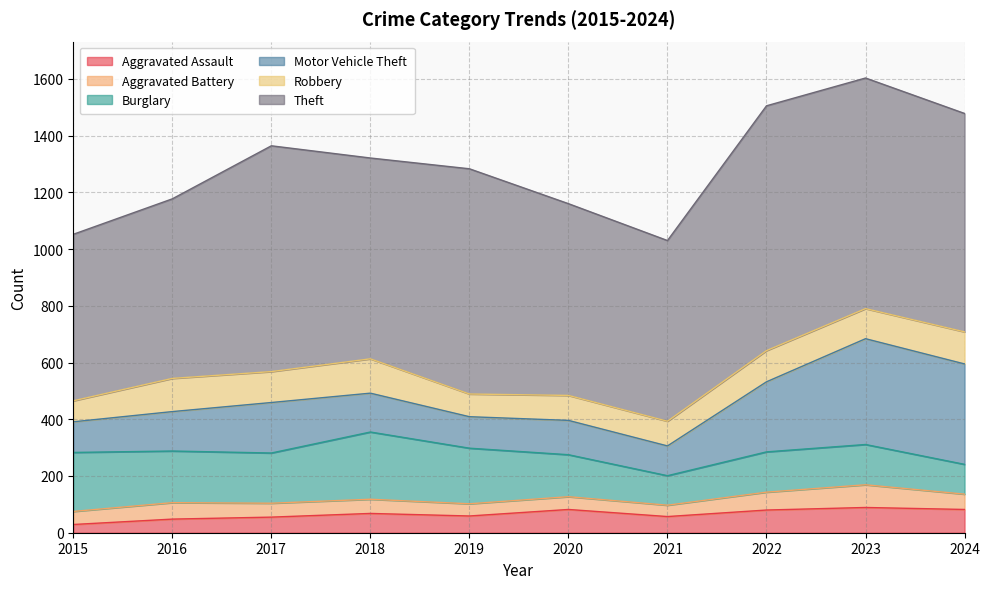

At which category does the chart reach its minimum across all series?

2015